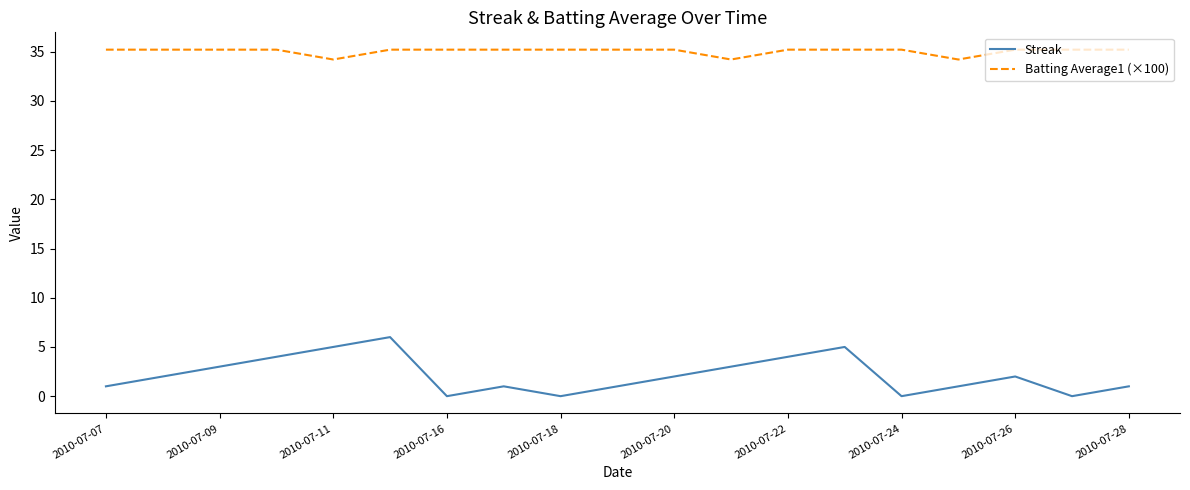

Which series has the largest total across all categories?

Batting Average1 (×100)